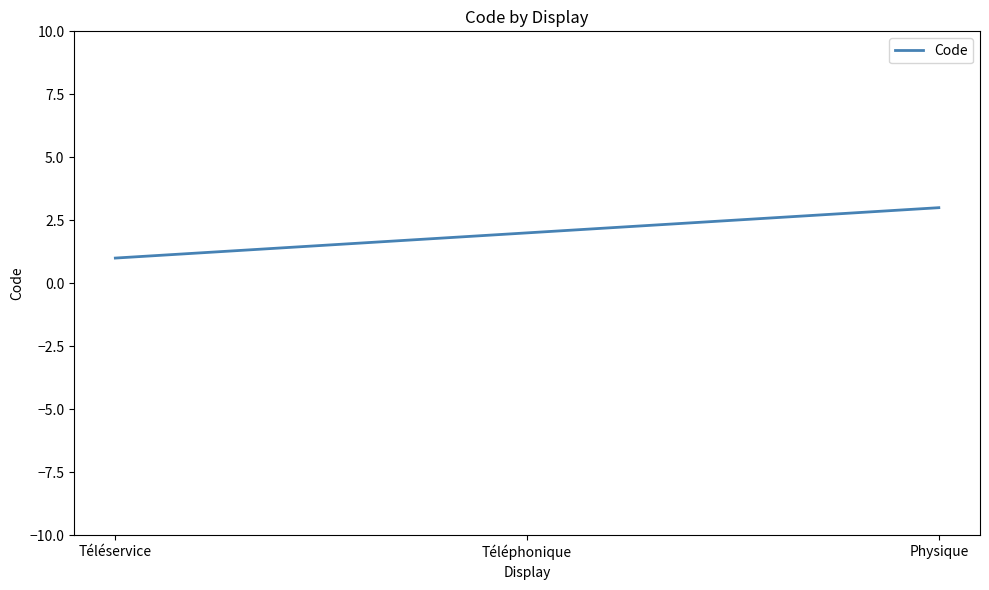

What is the minimum value shown in the chart?

1